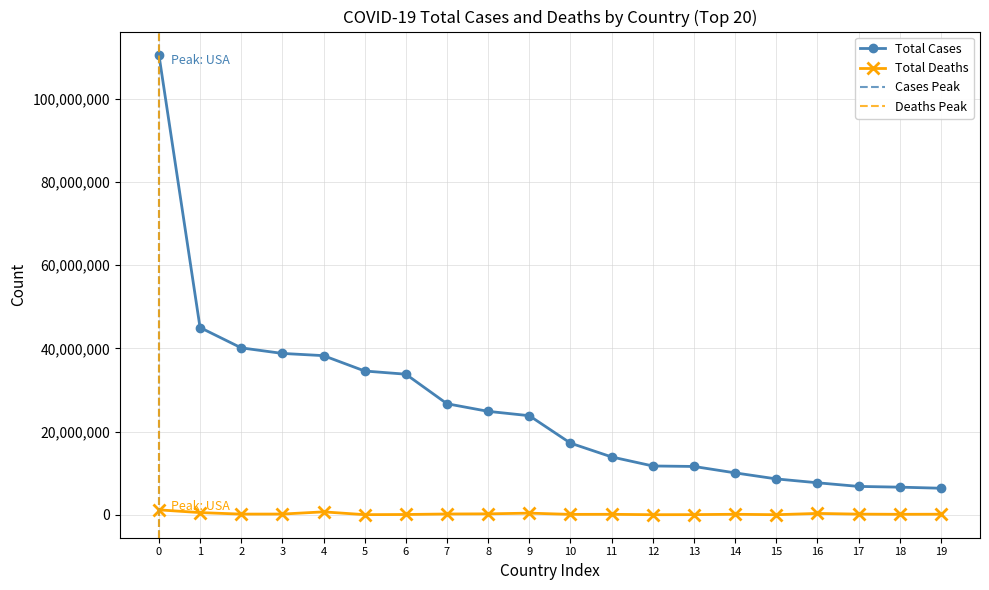

True or false: Total Deaths has more than 0 points higher than both neighbors.

True